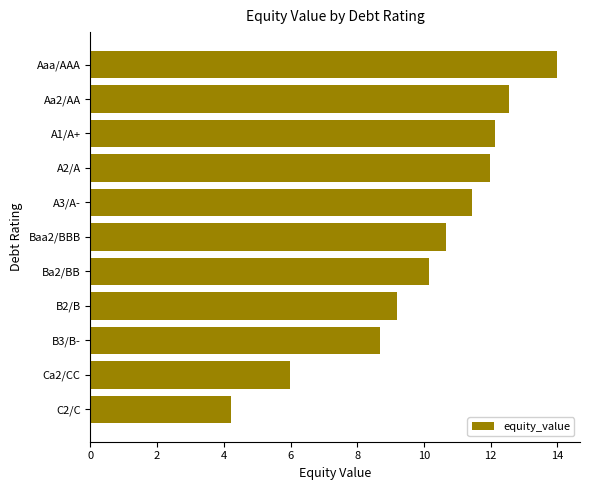

Reading bottom to top, extract all data points from this chart.

C2/C=4.2	Ca2/CC=6.0	B3/B-=8.7	B2/B=9.2	Ba2/BB=10.2	Baa2/BBB=10.7	A3/A-=11.4	A2/A=12.0	A1/A+=12.1	Aa2/AA=12.5	Aaa/AAA=14.0